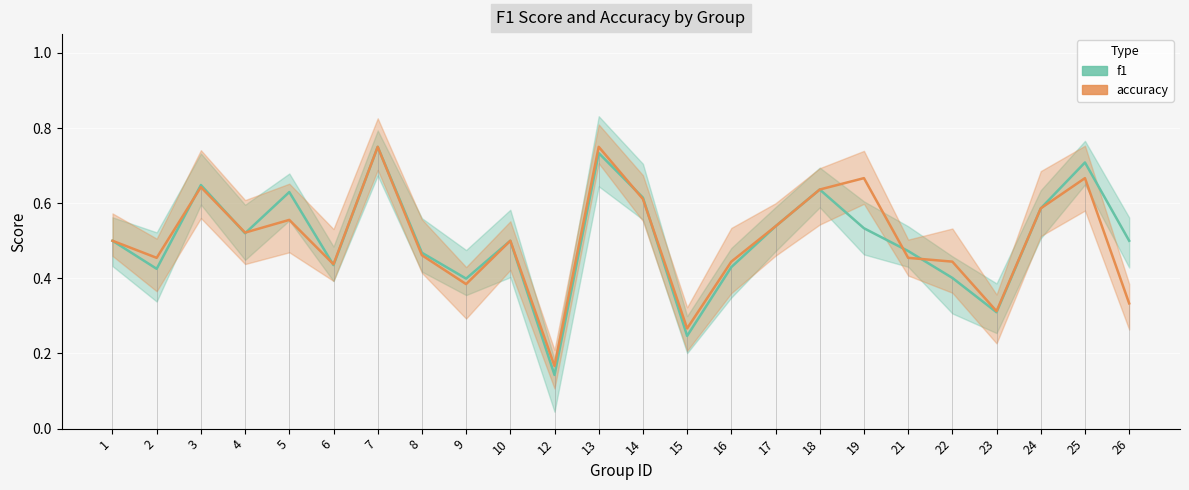

What is the minimum value for f1?

0.1